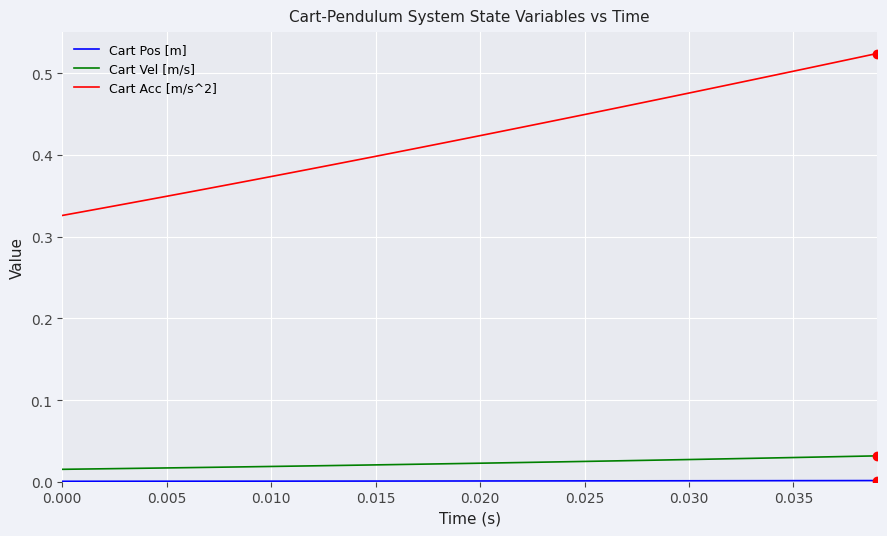

True or false: Cart Acc [m/s^2] and Cart Vel [m/s] intersect in this chart.

False